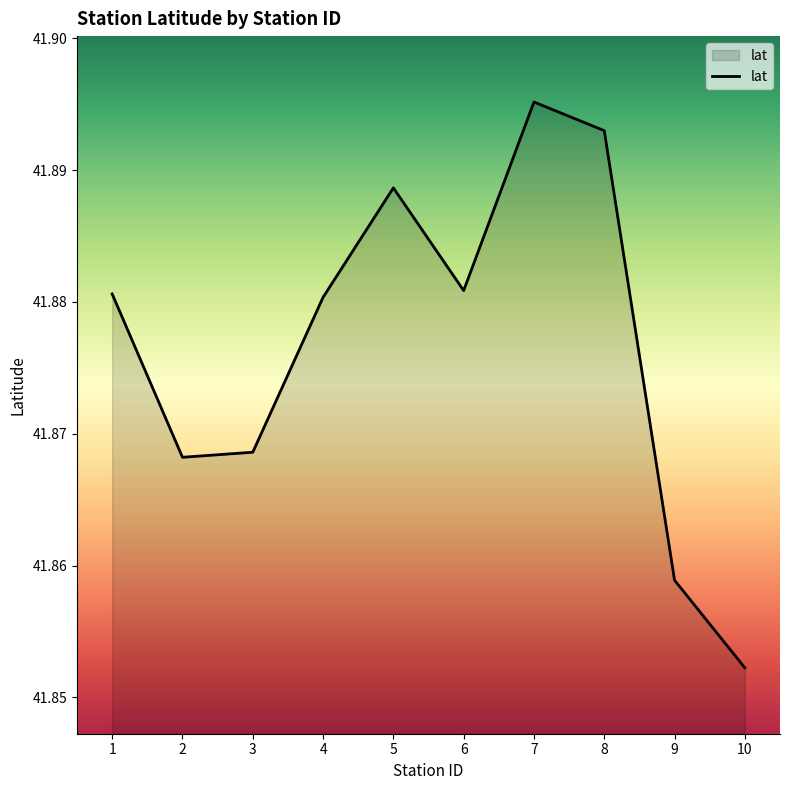

The chart shows a value of 15.7 at 1. True or false?

False